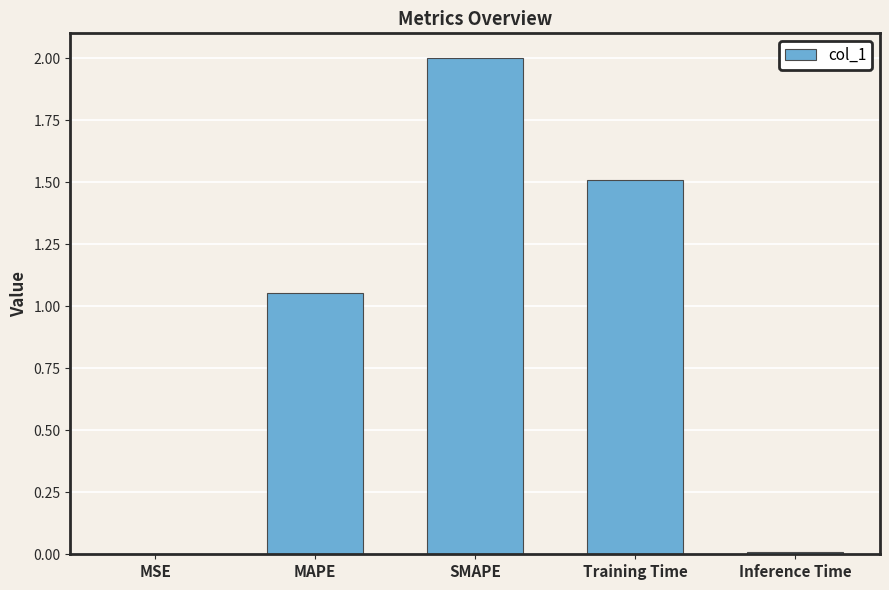

What is the greatest value displayed?

2.0